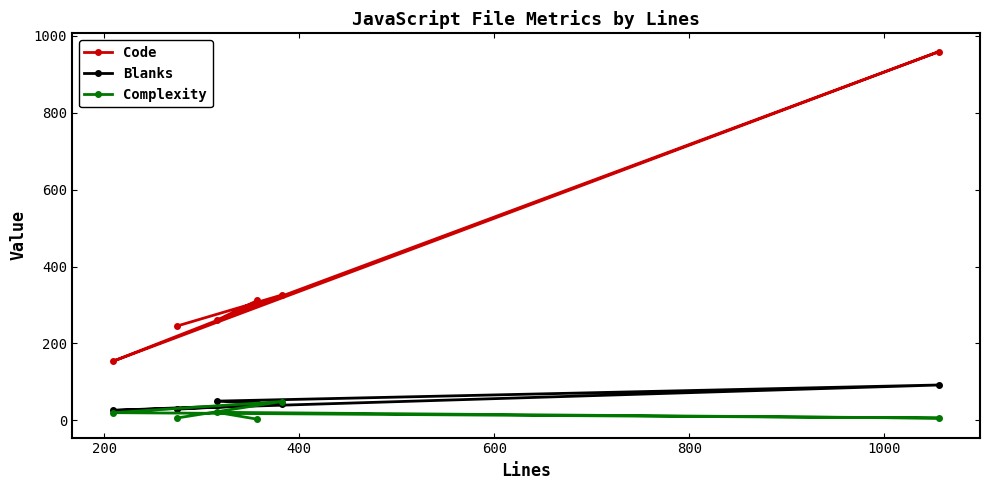

Count the number of data series in this chart.

3